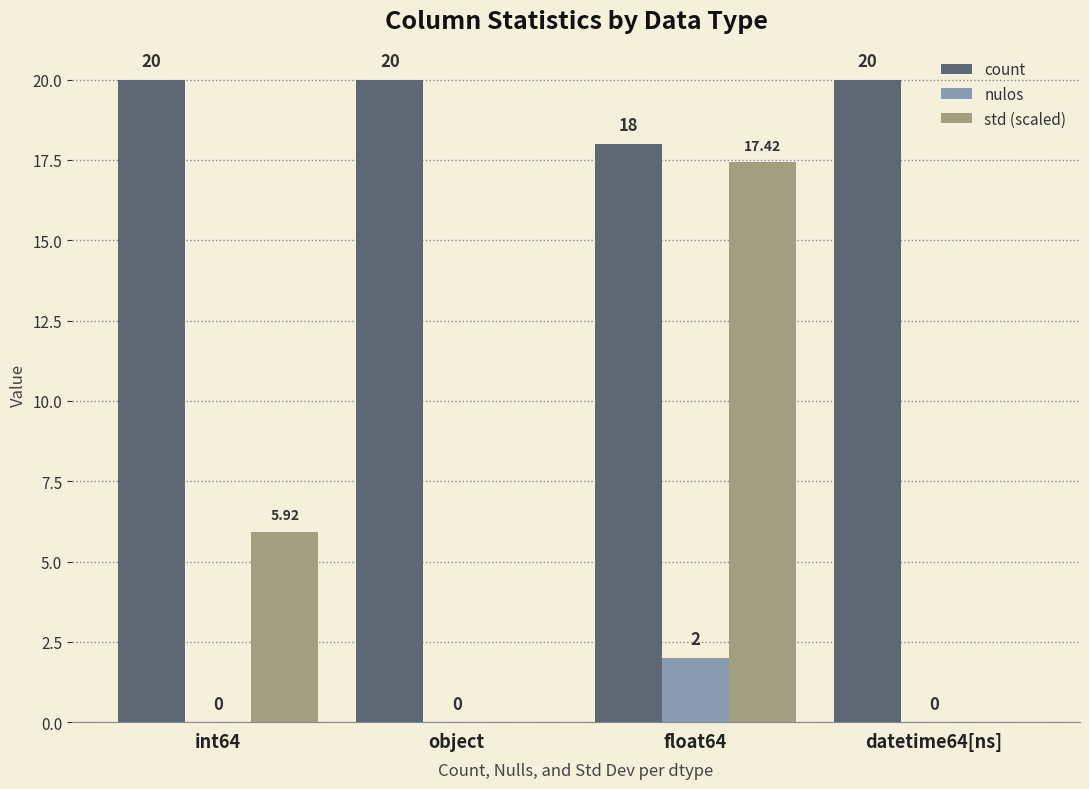

What is the sum of all count values?

78.0